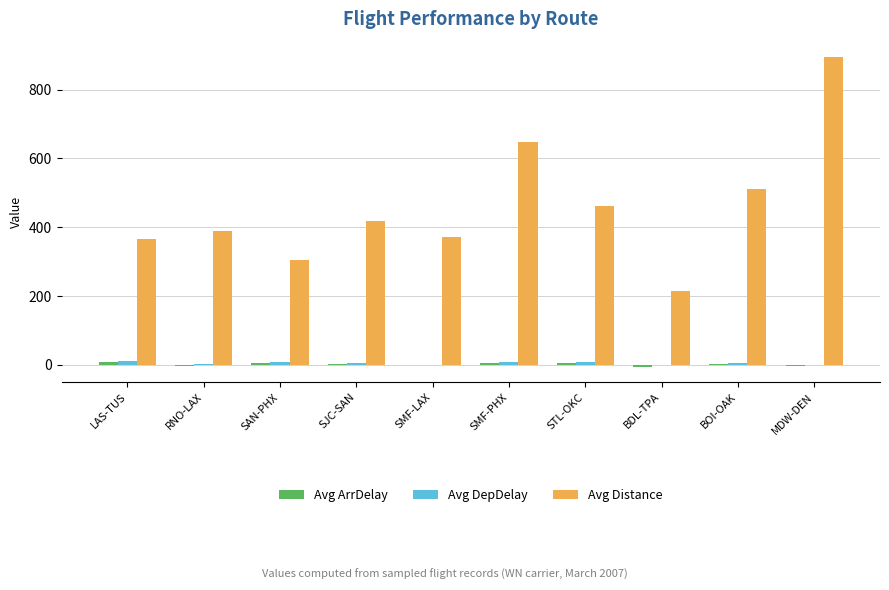

At which category is the sum across all series the highest?

MDW-DEN